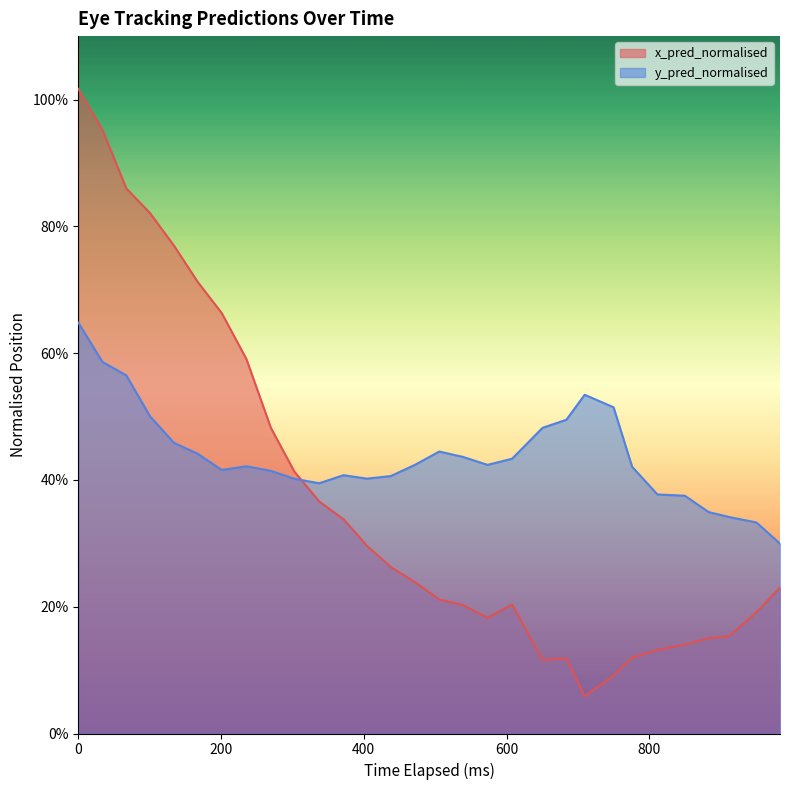

Which series has the largest total across all categories?

y_pred_normalised